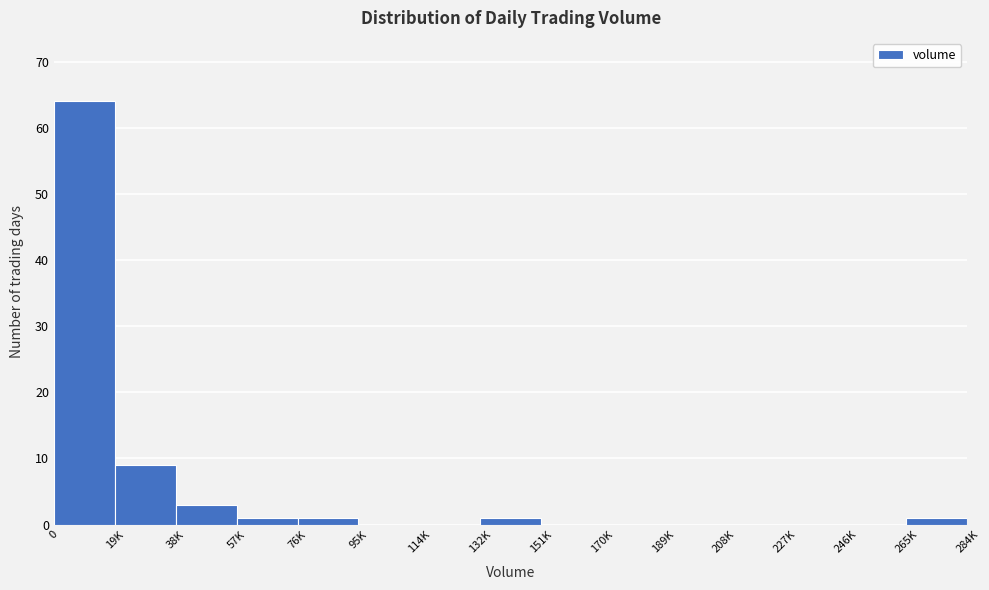

Reading right to left, extract all data points from this chart.

265K=1	246K=0	227K=0	208K=0	189K=0	170K=0	151K=0	132K=1	114K=0	95K=0	76K=1	57K=1	38K=3	19K=9	0=64